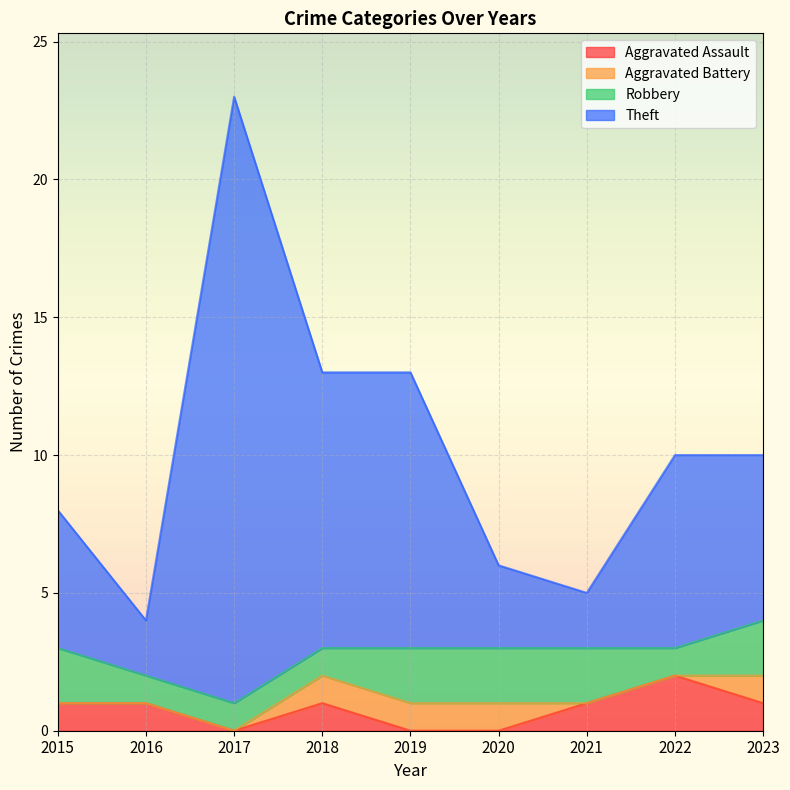

Is it true that Aggravated Assault equals 0 at 2018?

False